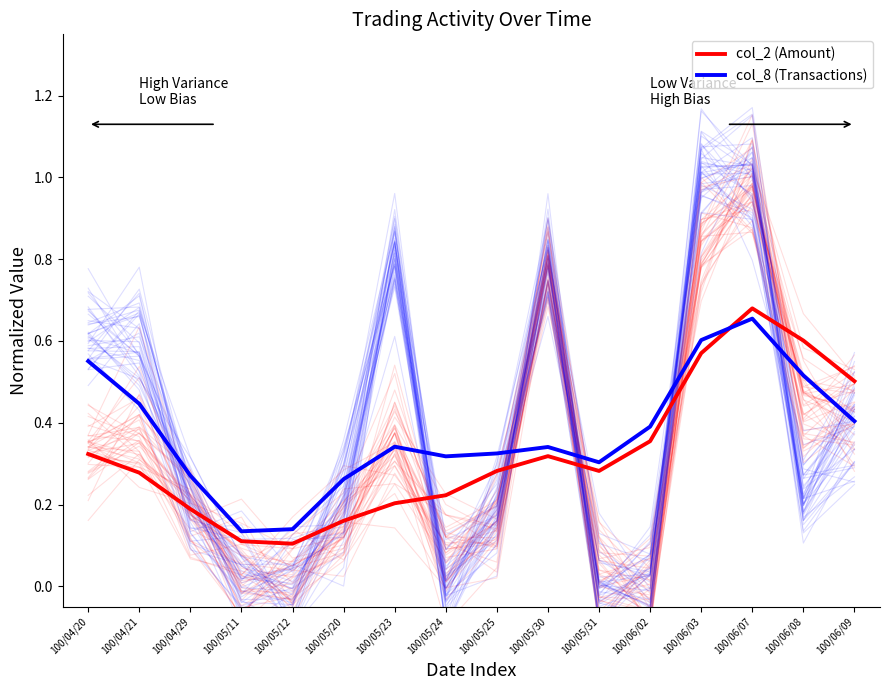

True or false: col_2 (Amount) has more than 1 interior local peaks.

True